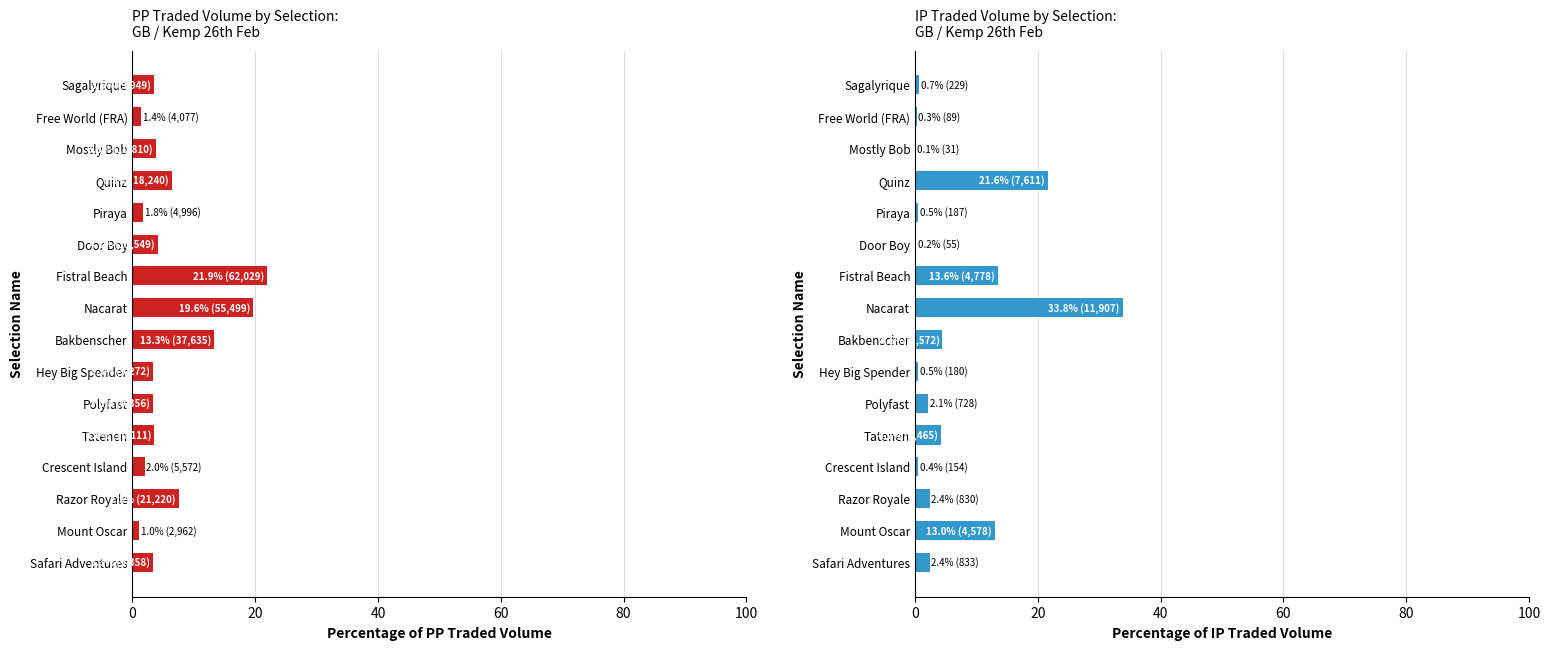

Is the value of IPTRADEDVOL at Nacarat greater than the value of PPTRADEDVOL at Bakbenscher?

Yes